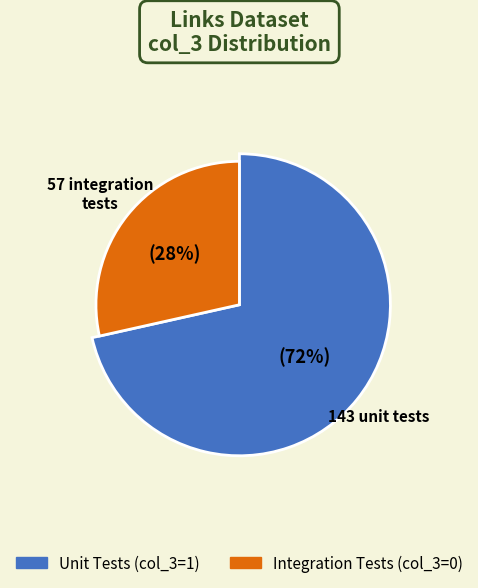

Count the number of slices in the pie.

2